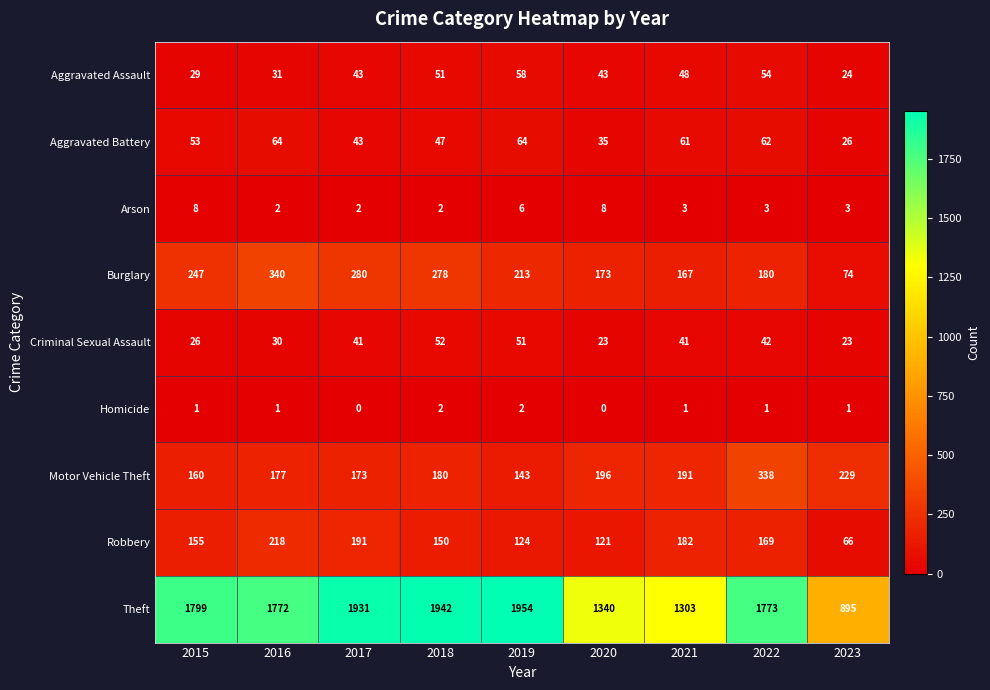

Which series has the largest total across all categories?

Theft